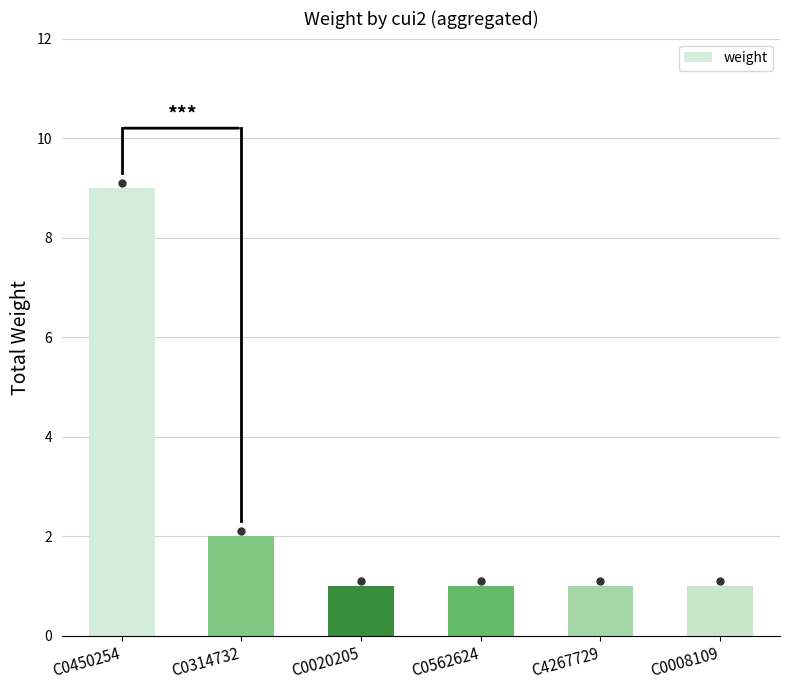

What is the ratio of the value at C0450254 to the value at C0562624?

9.0